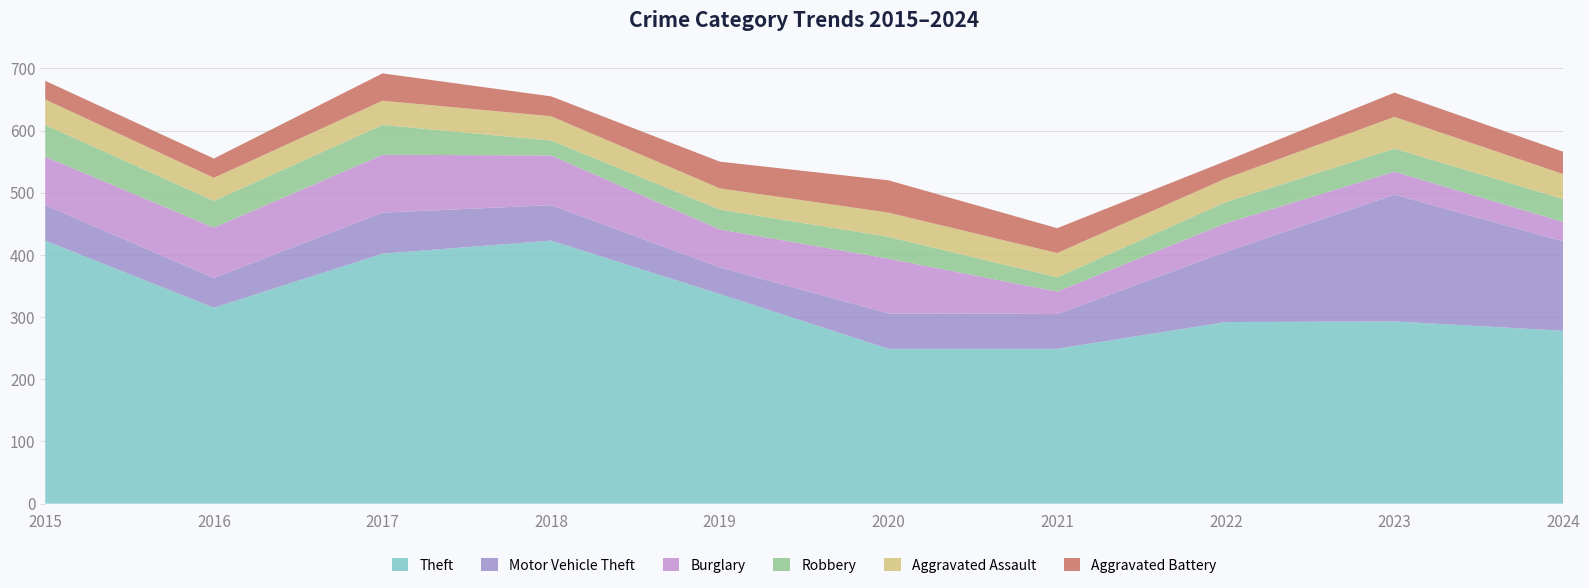

Reading left to right, extract all data points from this chart.

Theft: 423	315	402	423	337	249	249	292	293	278
Motor Vehicle Theft: 57	48	66	57	43	57	56	113	204	144
Burglary: 78	81	93	80	61	88	36	46	37	31
Robbery: 51	43	48	24	32	35	23	34	37	37
Aggravated Assault: 41	37	39	39	34	39	39	38	51	40
Aggravated Battery: 30	31	44	32	43	52	40	28	39	36